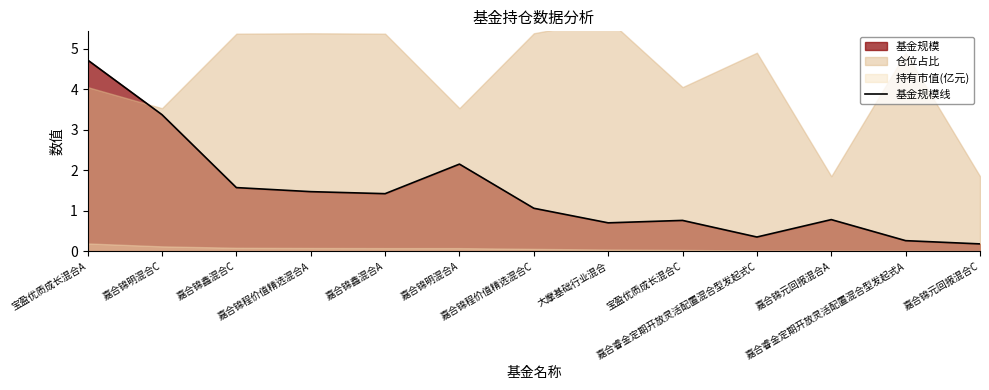

Is it true that the value at 嘉合睿金定期开放灵活配置混合型发起式A is 0.3?

True